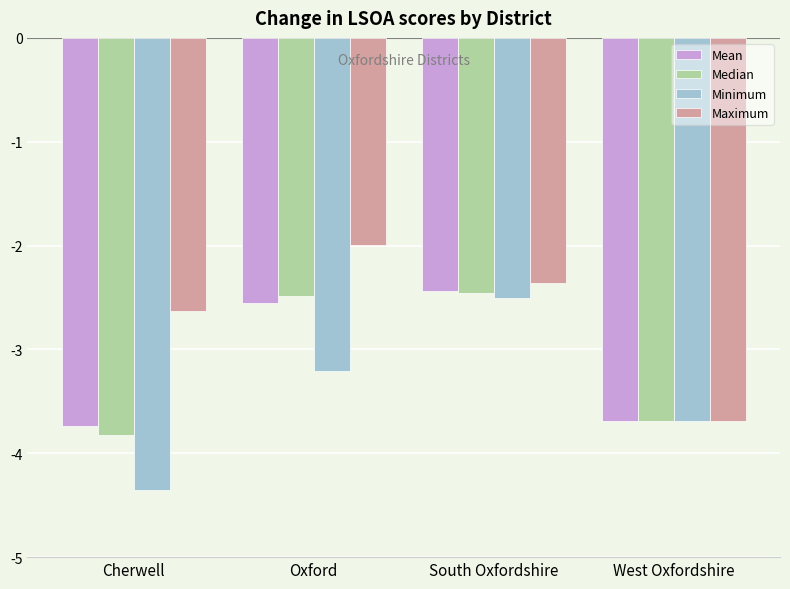

Which label corresponds to the smallest value in the chart?

Cherwell